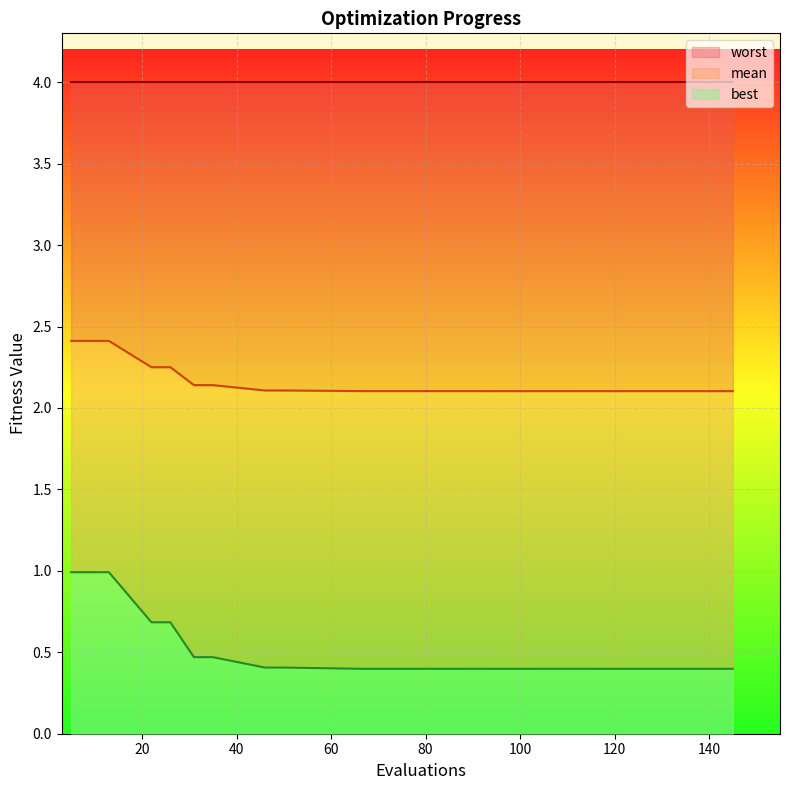

Is this an area chart (filled region under the line)?

No